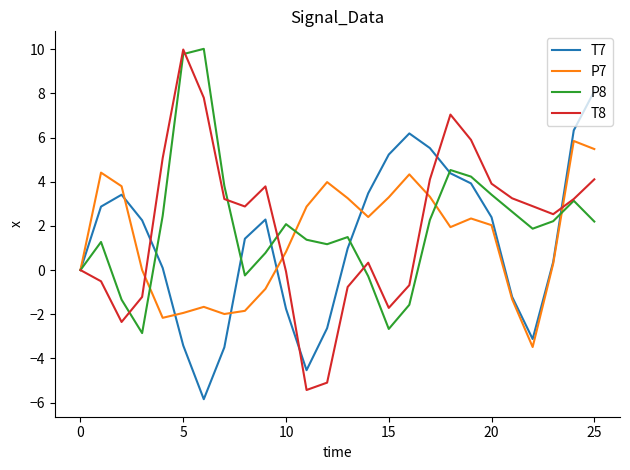

What is the greatest value displayed?

10.0